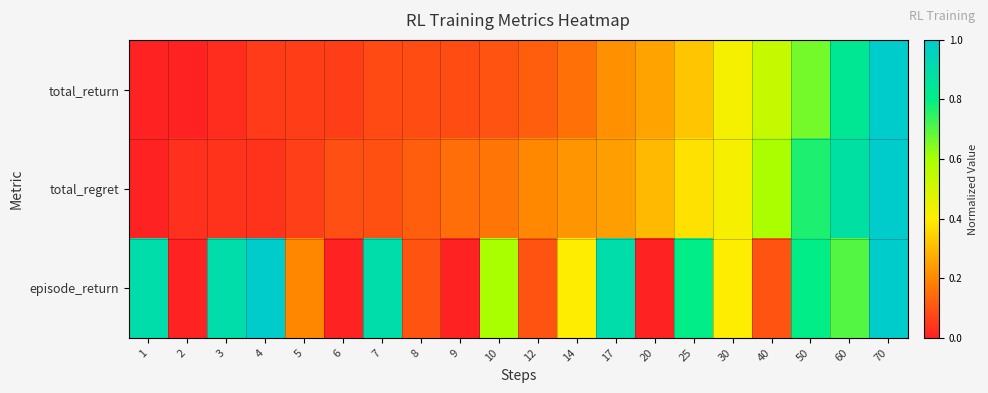

Count the number of categories in the chart.

20